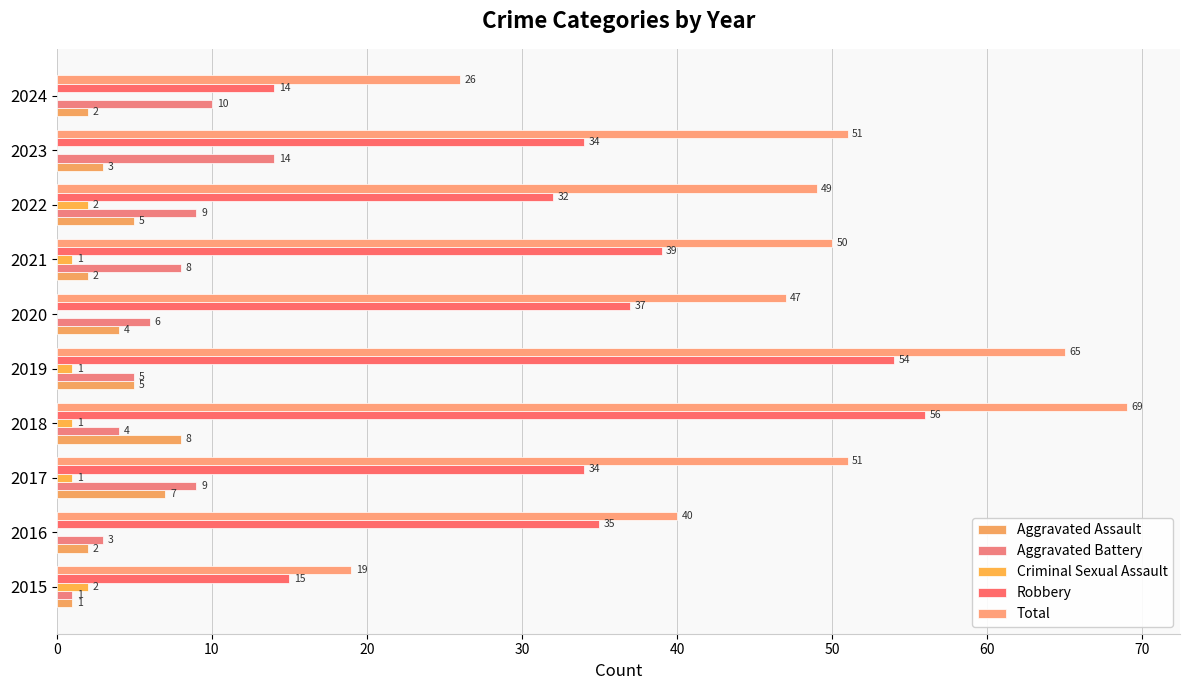

What is the lowest value of the Robbery series?

14